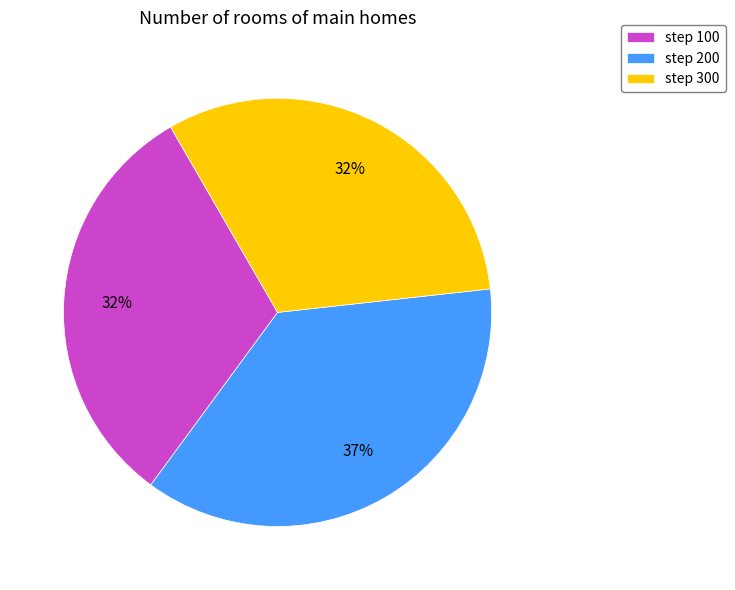

To the nearest percent, what is the average slice percentage?

33%